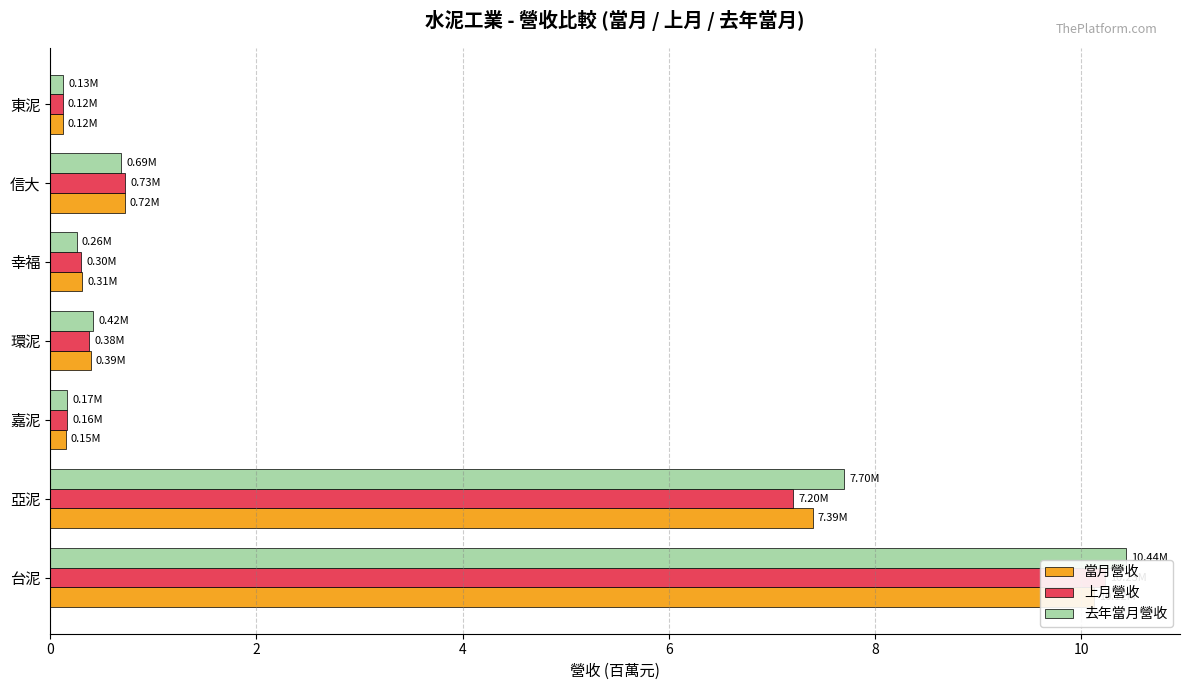

List the series in order of their peak value, highest first.

去年當月營收, 上月營收, 當月營收